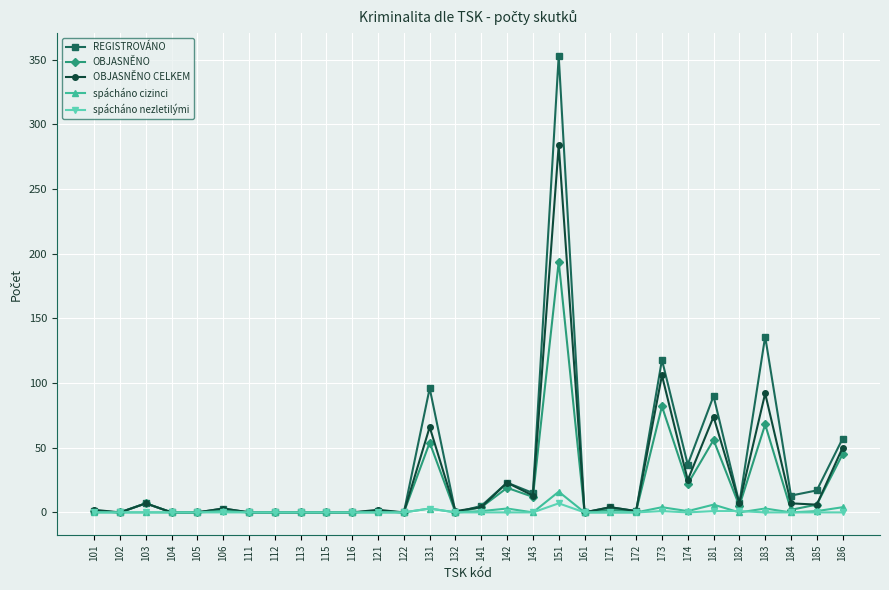

At which category is the sum across all series the highest?

151